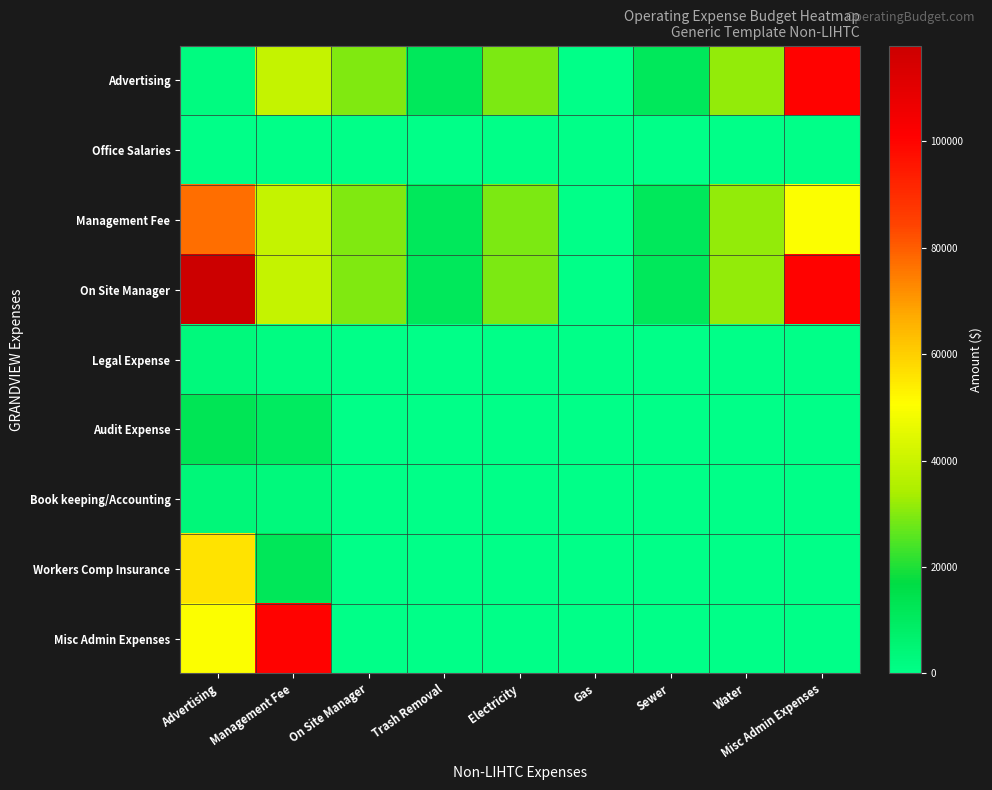

Reading right to left, transcribe all the data shown in this chart.

Advertising: Misc Admin Expenses=100400.0	Water=31375.0	Sewer=11295.0	Gas=0.0	Electricity=29283.3	Trash Removal=11295.0	On Site Manager=29500.0	Management Fee=38764.4	Advertising=1882.5
Office Salaries: Misc Admin Expenses=0.0	Water=0.0	Sewer=0.0	Gas=0.0	Electricity=0.0	Trash Removal=0.0	On Site Manager=0.0	Management Fee=0.0	Advertising=0.0
Management Fee: Misc Admin Expenses=50000.0	Water=31375.0	Sewer=11295.0	Gas=0.0	Electricity=29283.3	Trash Removal=11295.0	On Site Manager=29500.0	Management Fee=38764.4	Advertising=77220.0
On Site Manager: Misc Admin Expenses=100400.0	Water=31375.0	Sewer=11295.0	Gas=0.0	Electricity=29283.3	Trash Removal=11295.0	On Site Manager=29500.0	Management Fee=38764.4	Advertising=118000.0
Legal Expense: Misc Admin Expenses=0.0	Water=0.0	Sewer=0.0	Gas=0.0	Electricity=0.0	Trash Removal=0.0	On Site Manager=0.0	Management Fee=1506.0	Advertising=3000.0
Audit Expense: Misc Admin Expenses=0.0	Water=0.0	Sewer=0.0	Gas=0.0	Electricity=0.0	Trash Removal=0.0	On Site Manager=0.0	Management Fee=10000.0	Advertising=12500.0
Book keeping/Accounting: Misc Admin Expenses=0.0	Water=0.0	Sewer=0.0	Gas=0.0	Electricity=0.0	Trash Removal=0.0	On Site Manager=0.0	Management Fee=3000.0	Advertising=4000.0
Workers Comp Insurance: Misc Admin Expenses=0.0	Water=0.0	Sewer=0.0	Gas=0.0	Electricity=0.0	Trash Removal=0.0	On Site Manager=0.0	Management Fee=11801.1	Advertising=55779.3
Misc Admin Expenses: Misc Admin Expenses=0.0	Water=0.0	Sewer=0.0	Gas=0.0	Electricity=0.0	Trash Removal=0.0	On Site Manager=0.0	Management Fee=100400.0	Advertising=50000.0